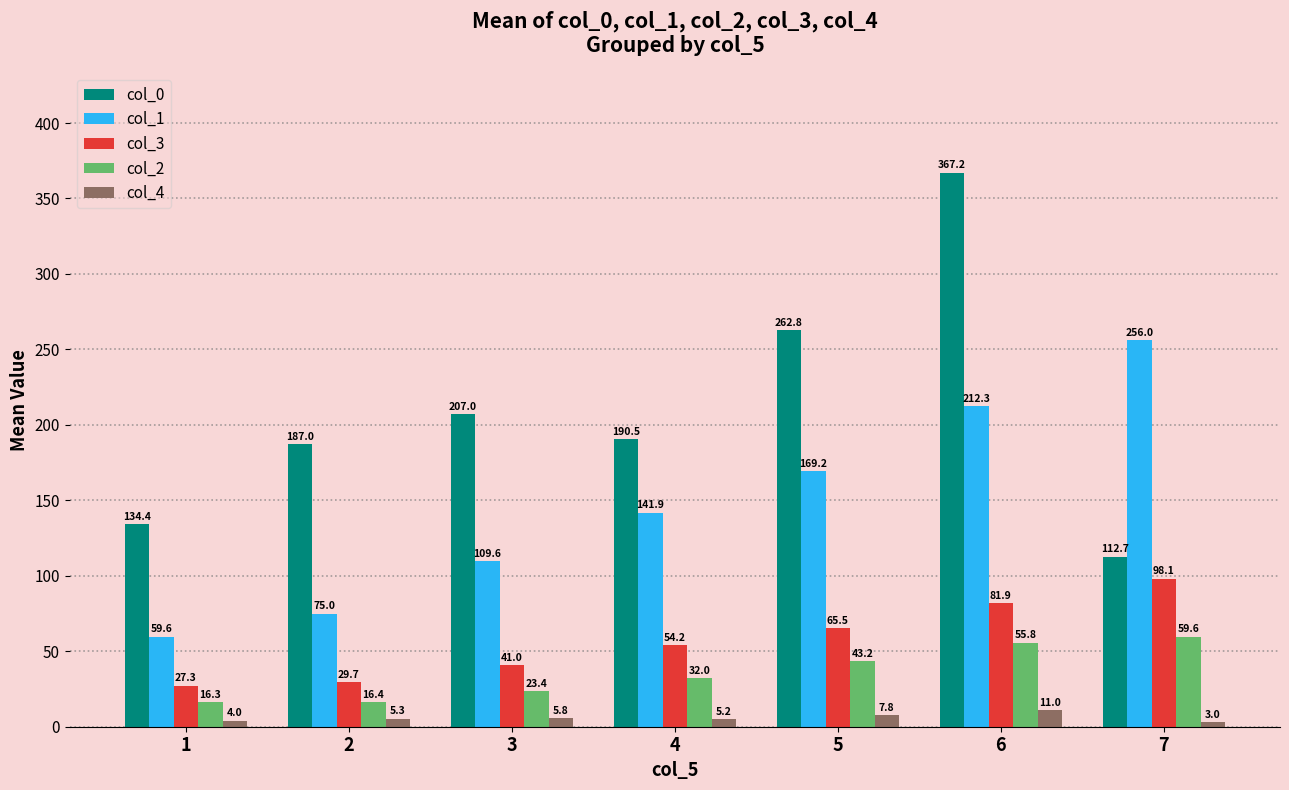

How many data points does each series have?

7